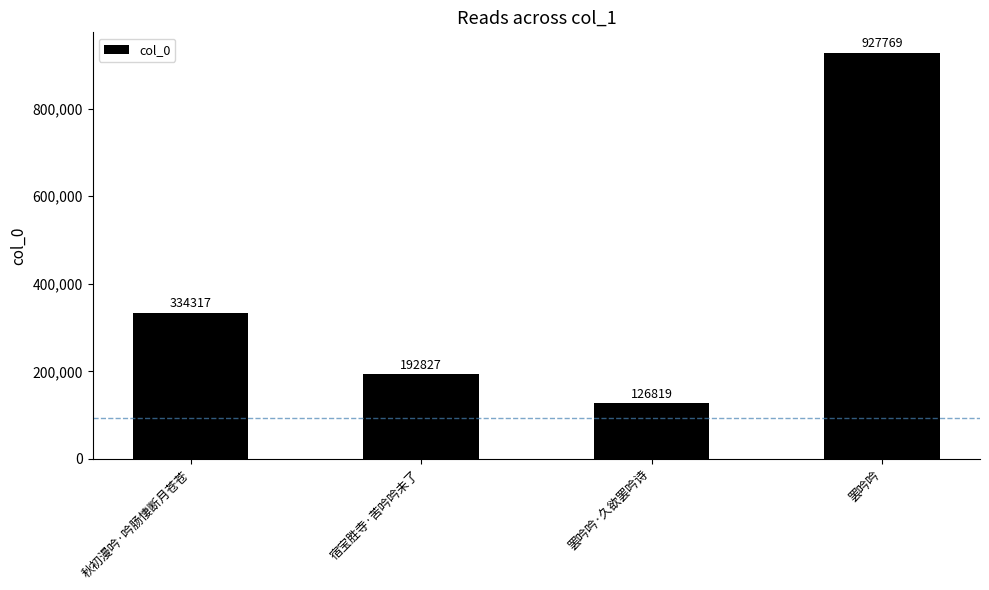

What is the difference between the maximum and minimum values?

800950